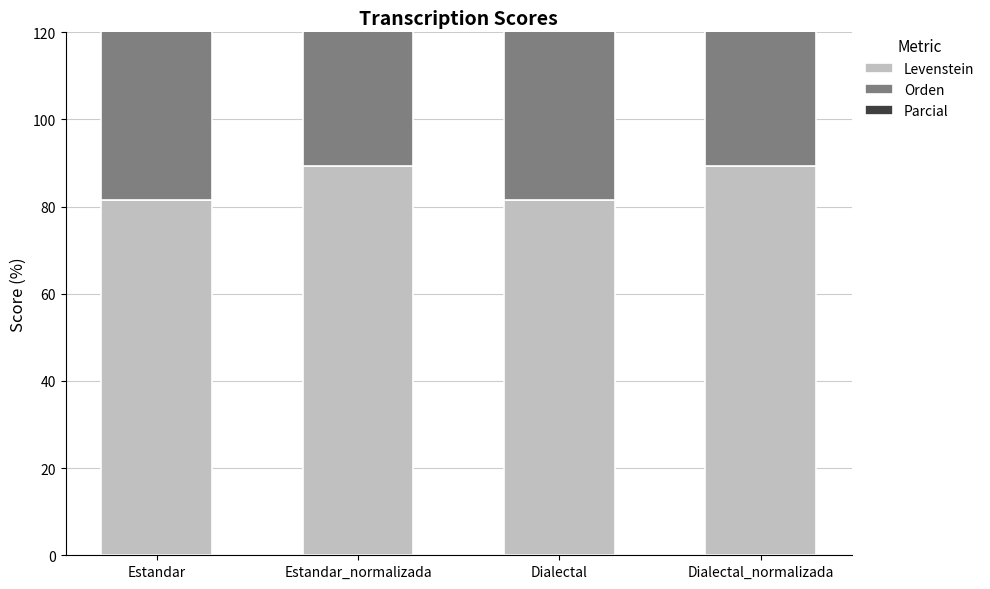

What position from the left is Dialectal_normalizada?

4